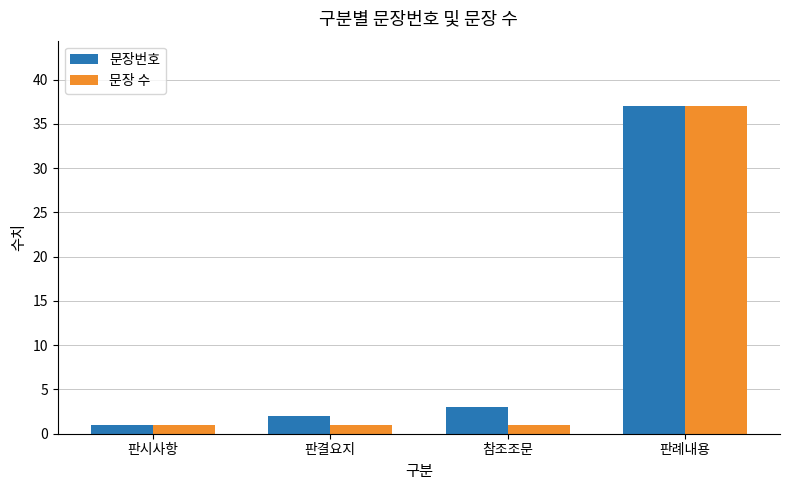

At which category is the sum across all series the highest?

판례내용